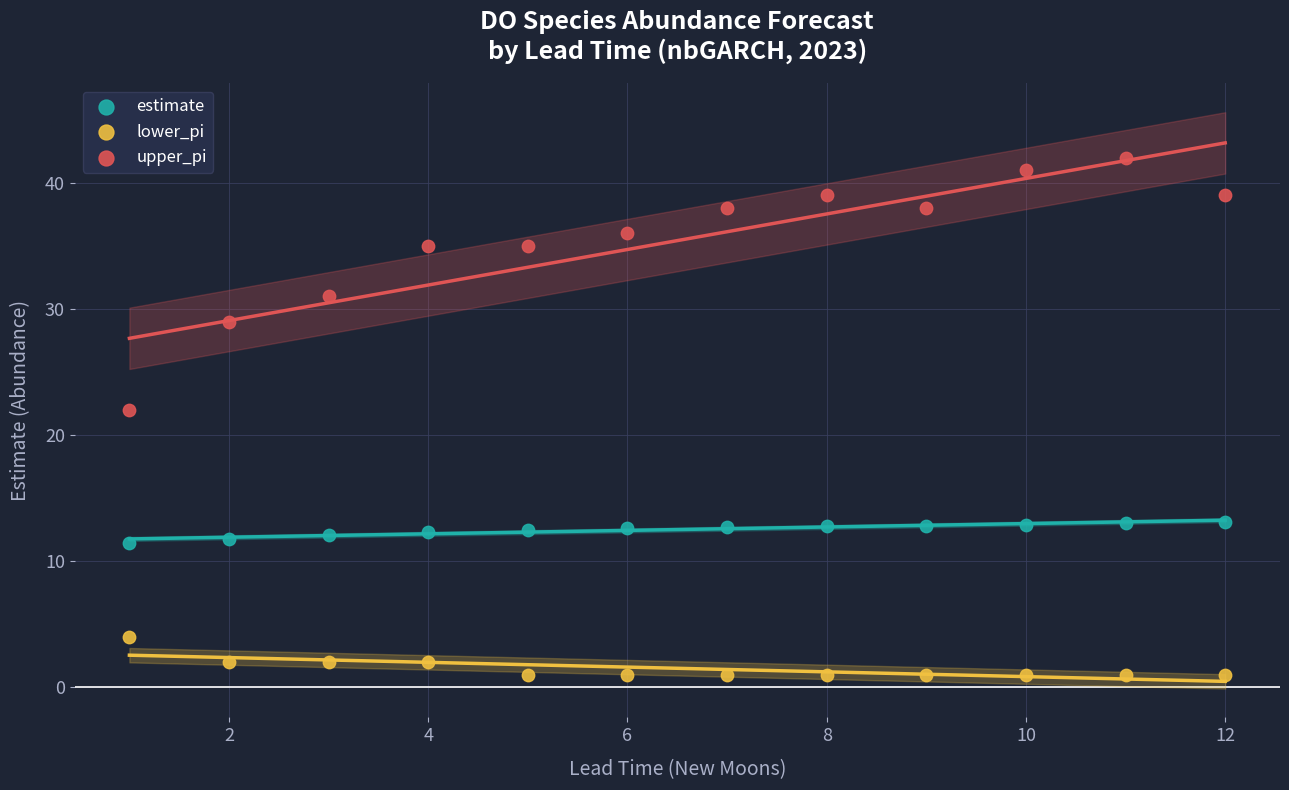

Across all data points, what is the range of Y values (max minus min)?

41.0